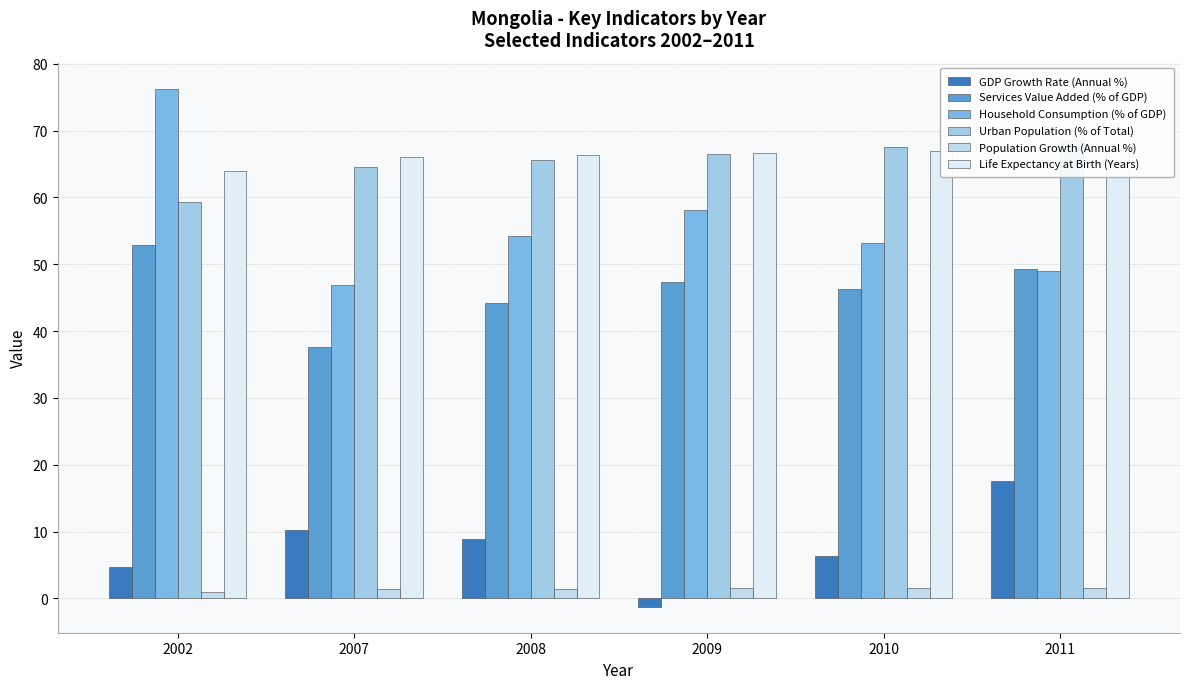

What is the difference between the Services Value Added (% of GDP) values at 2011 and 2008?

5.0